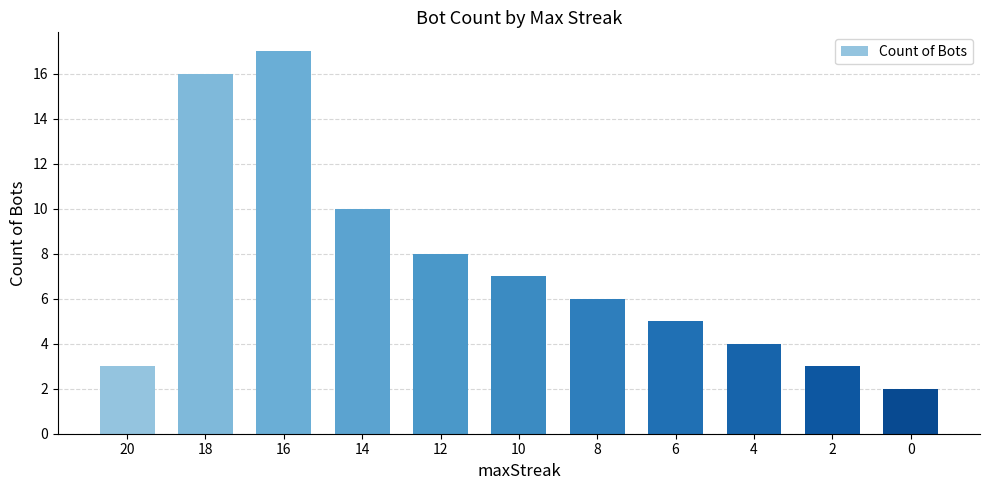

How many bars are there in total?

11